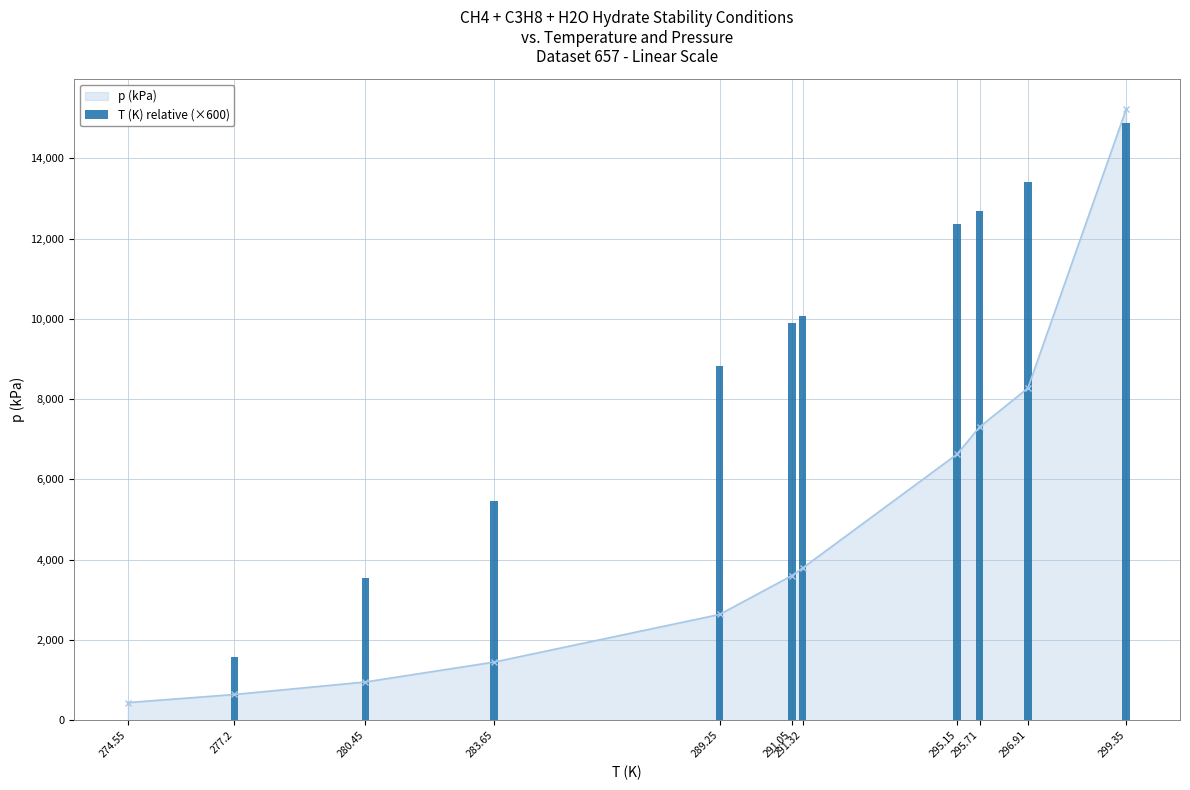

True or false: the data shows 16081.8 at 291.05.

False